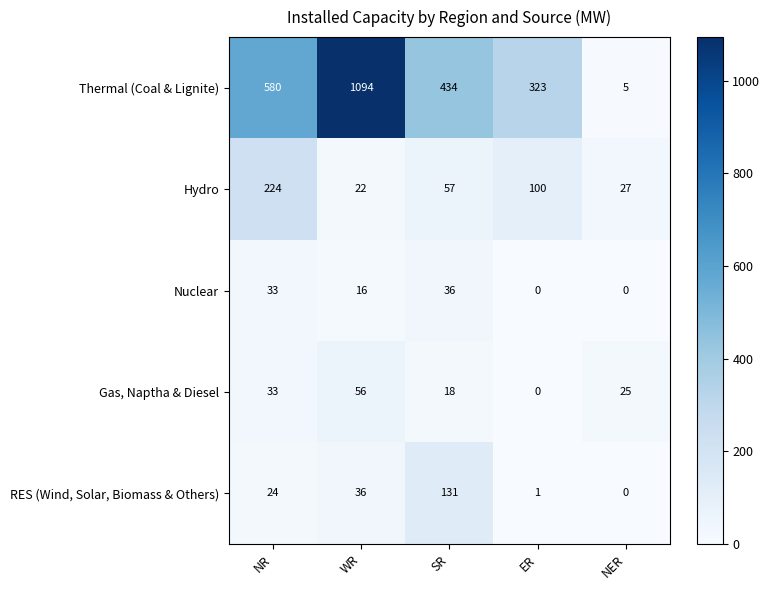

Which series has the widest spread of values?

Thermal (Coal & Lignite)